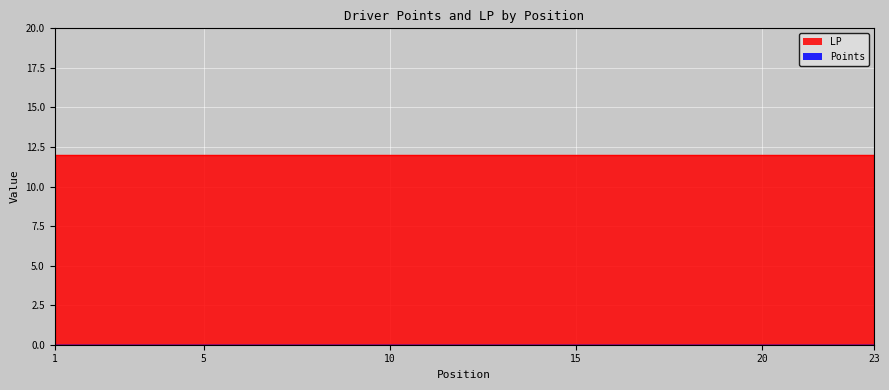

What is the spread (max minus min) of values at 14?

12